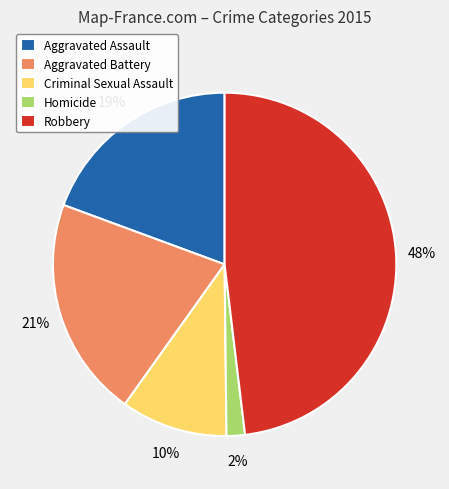

Combined, do Aggravated Assault and Robbery account for over 50%?

Yes